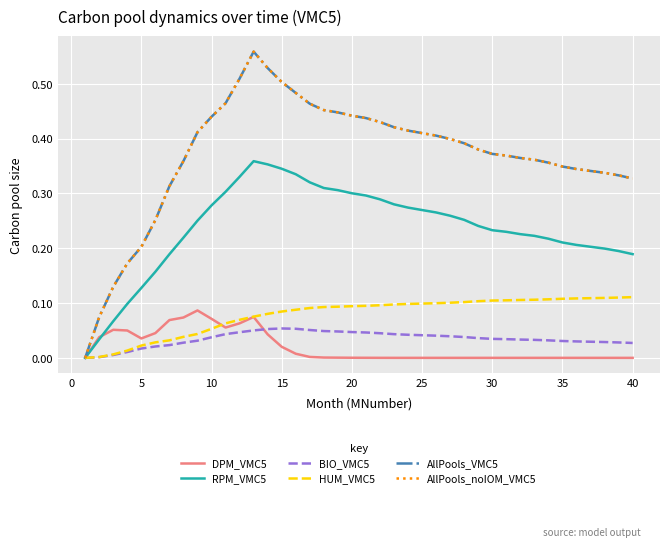

How many lines are shown in the chart?

6